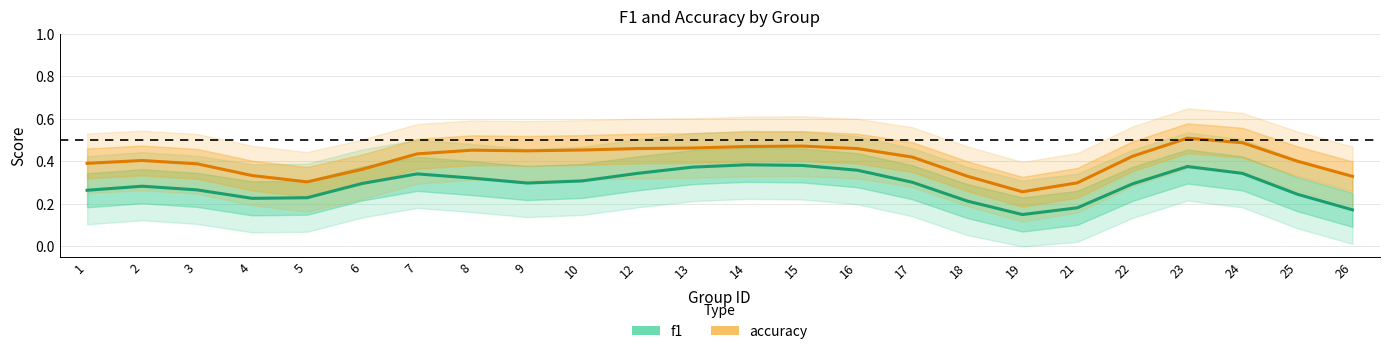

Is the value of f1 at 15 greater than the value of accuracy at 4?

Yes